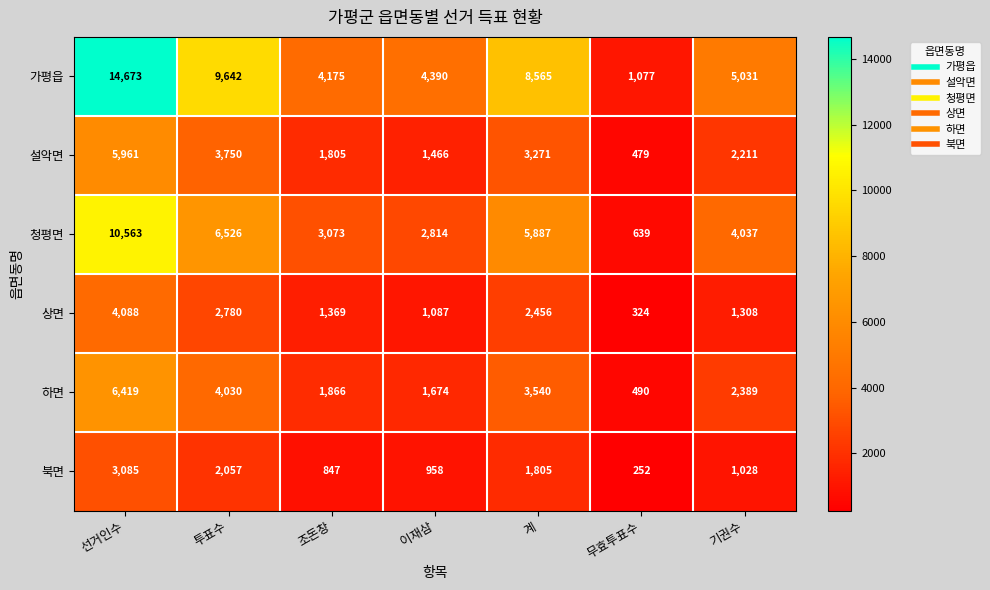

Rank the series by their maximum value, from lowest to highest.

북면, 상면, 설악면, 하면, 청평면, 가평읍